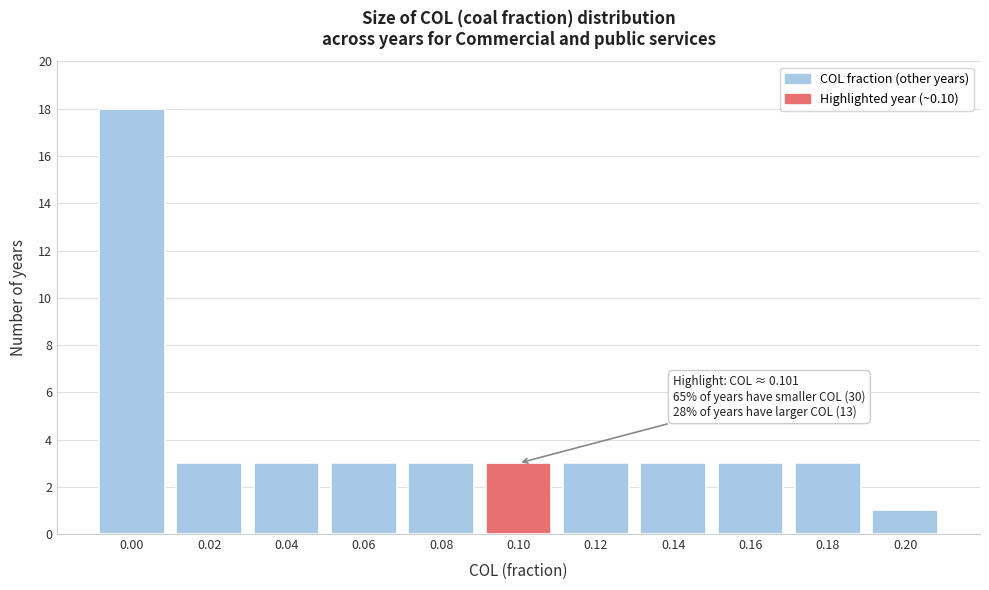

Reading right to left, extract all data points from this chart.

0.20=1	0.18=3	0.16=3	0.14=3	0.12=3	0.10=3	0.08=3	0.06=3	0.04=3	0.02=3	0.00=18